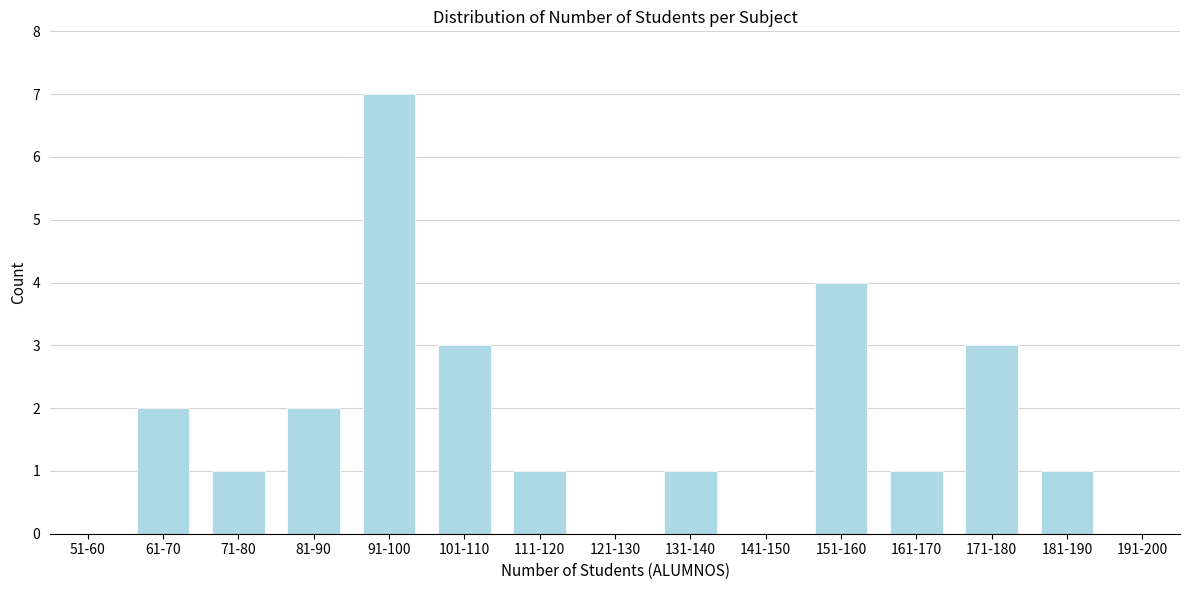

Reading left to right, what are all the values shown in this chart?

51-60=0	61-70=2	71-80=1	81-90=2	91-100=7	101-110=3	111-120=1	121-130=0	131-140=1	141-150=0	151-160=4	161-170=1	171-180=3	181-190=1	191-200=0